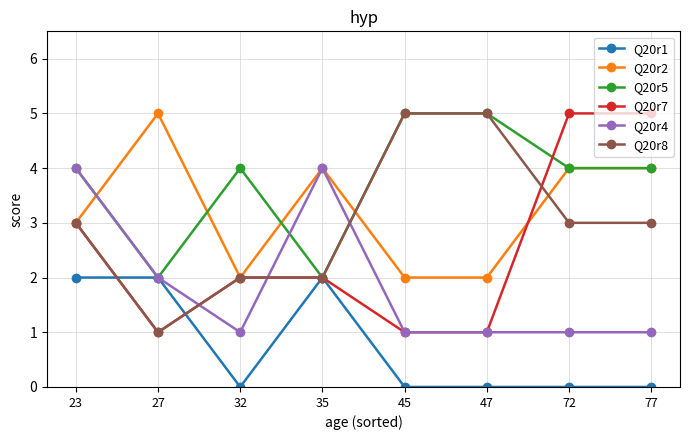

What is the greatest value displayed?

5